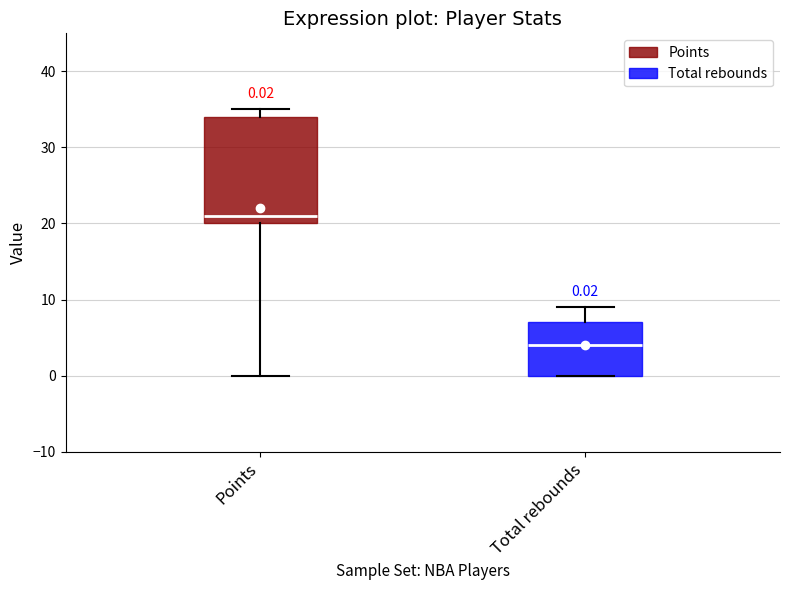

Which box is the tallest, from its lower edge to its upper edge?

Points